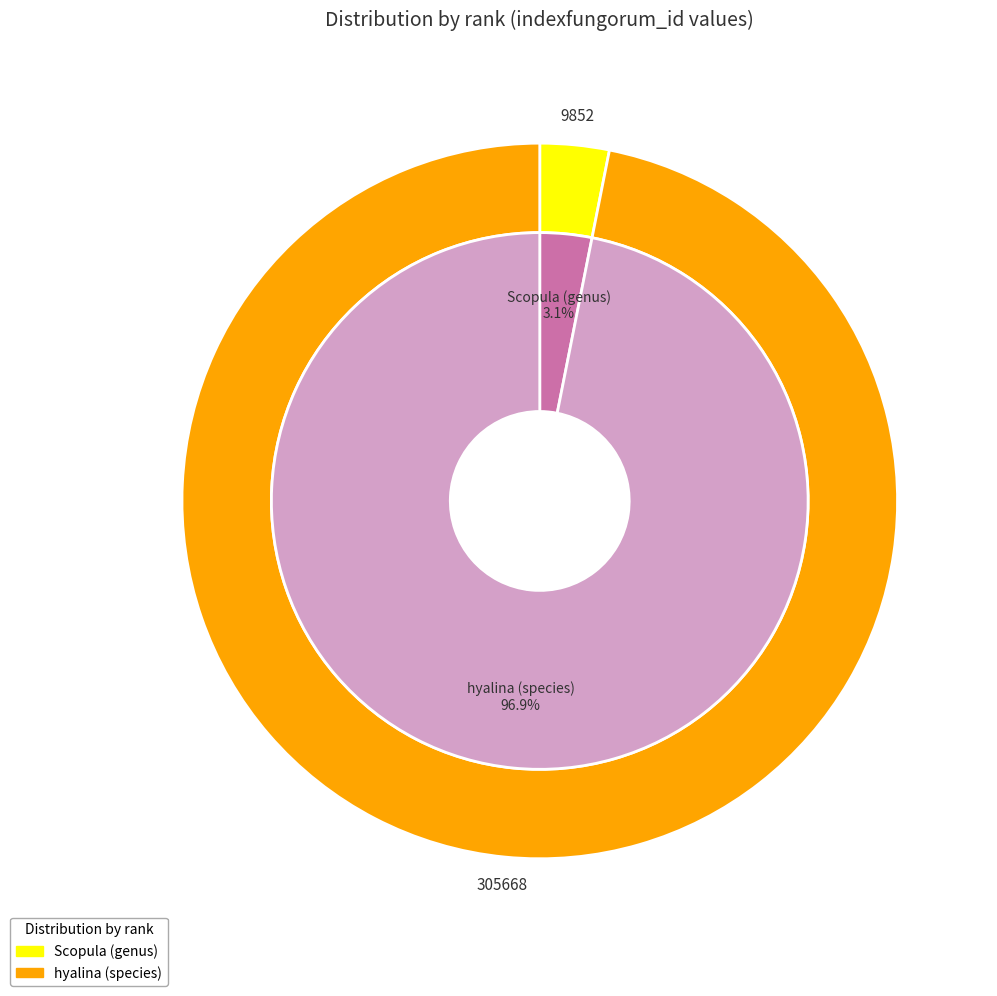

Rank the categories by value from highest to lowest.

hyalina (species), Scopula (genus)